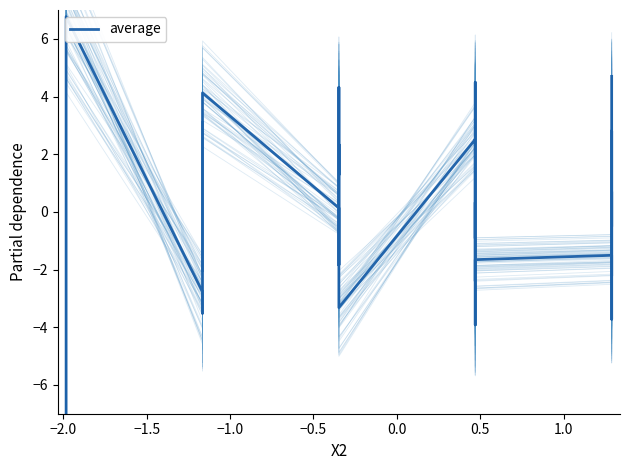

What is the value of the 15th point from the left?

2.3